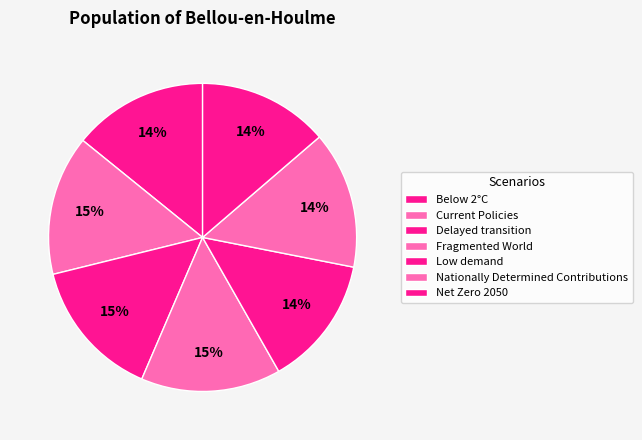

Which has a higher value, Current Policies or Net Zero 2050?

Current Policies